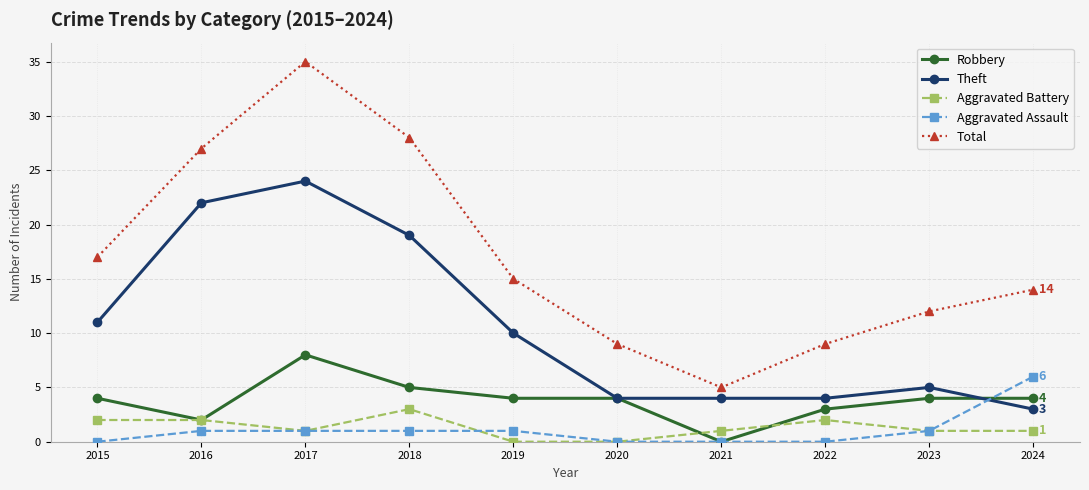

The Robbery series shows 8 at 2017. True or false?

True